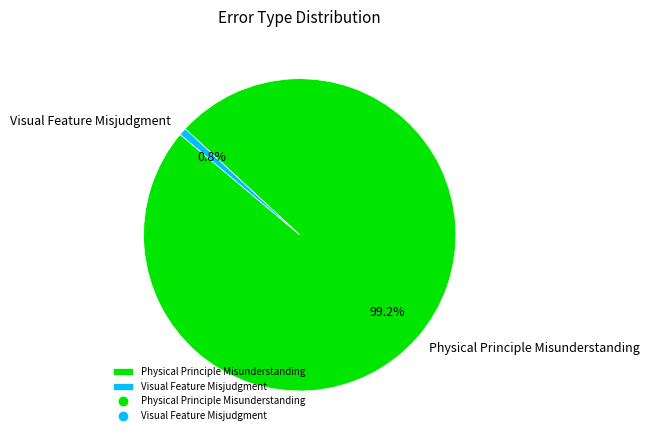

To the nearest percent, what is the average slice percentage?

50%